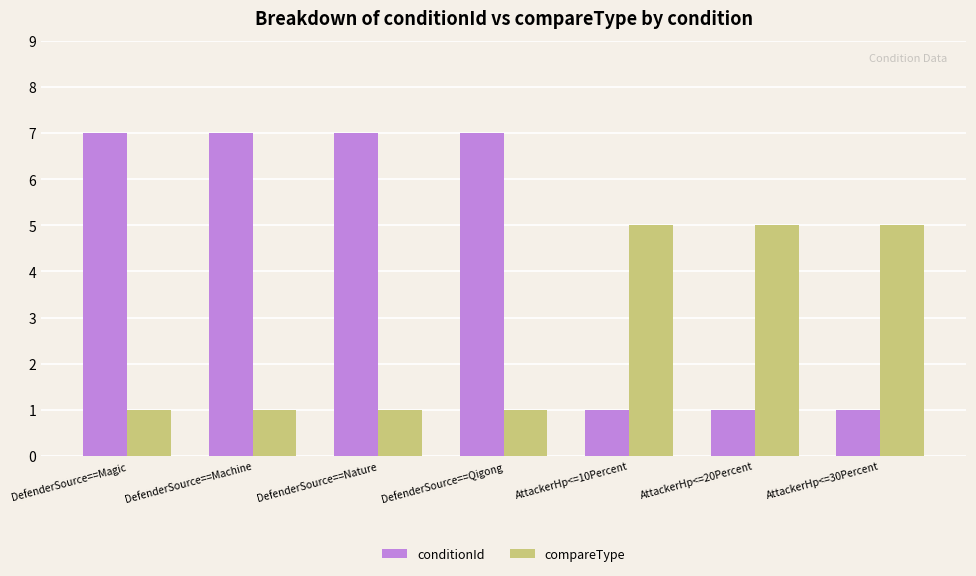

What is the highest value of the conditionId series?

7